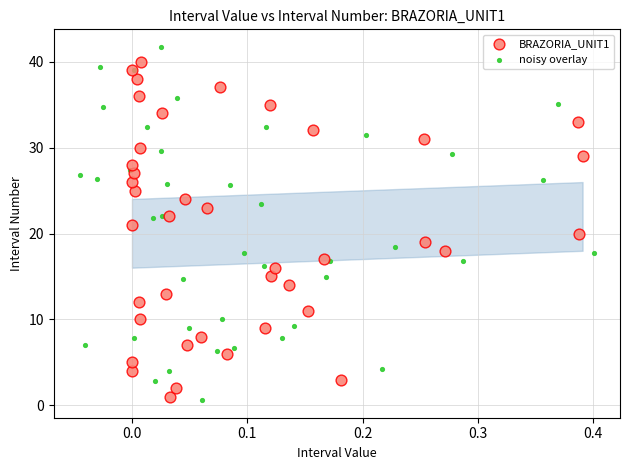

Which series has the largest Y range (max minus min)?

noisy overlay